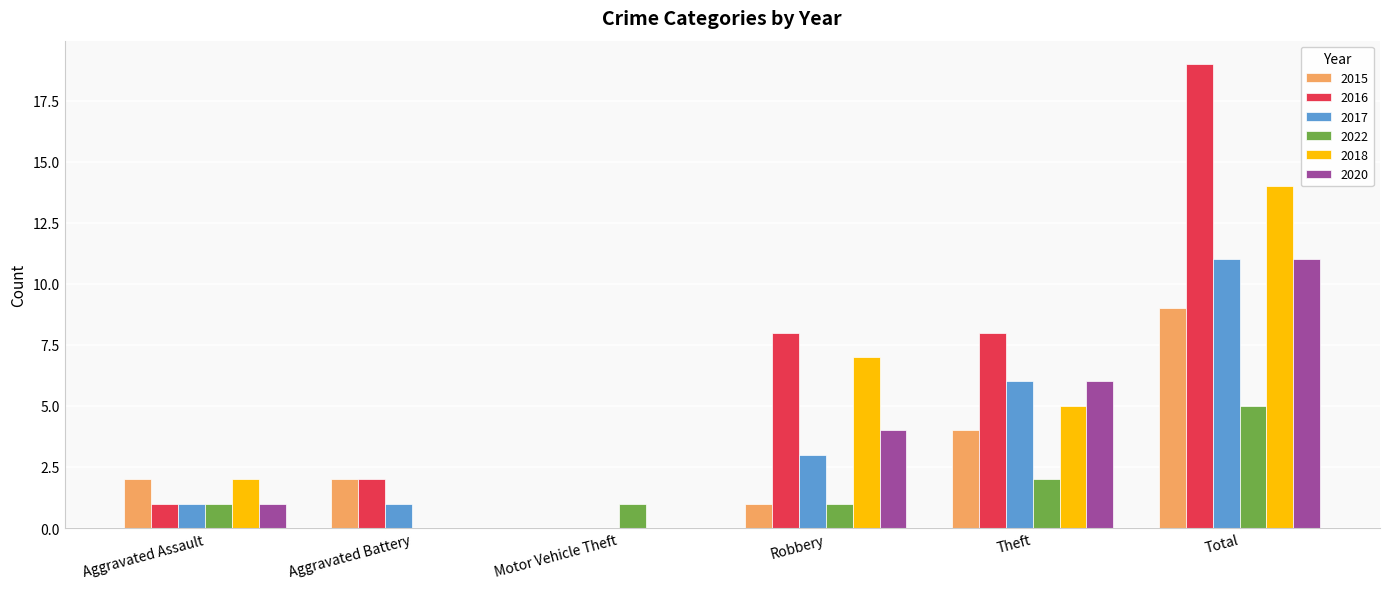

The value of 2017 at Aggravated Battery is 1. True or false?

True